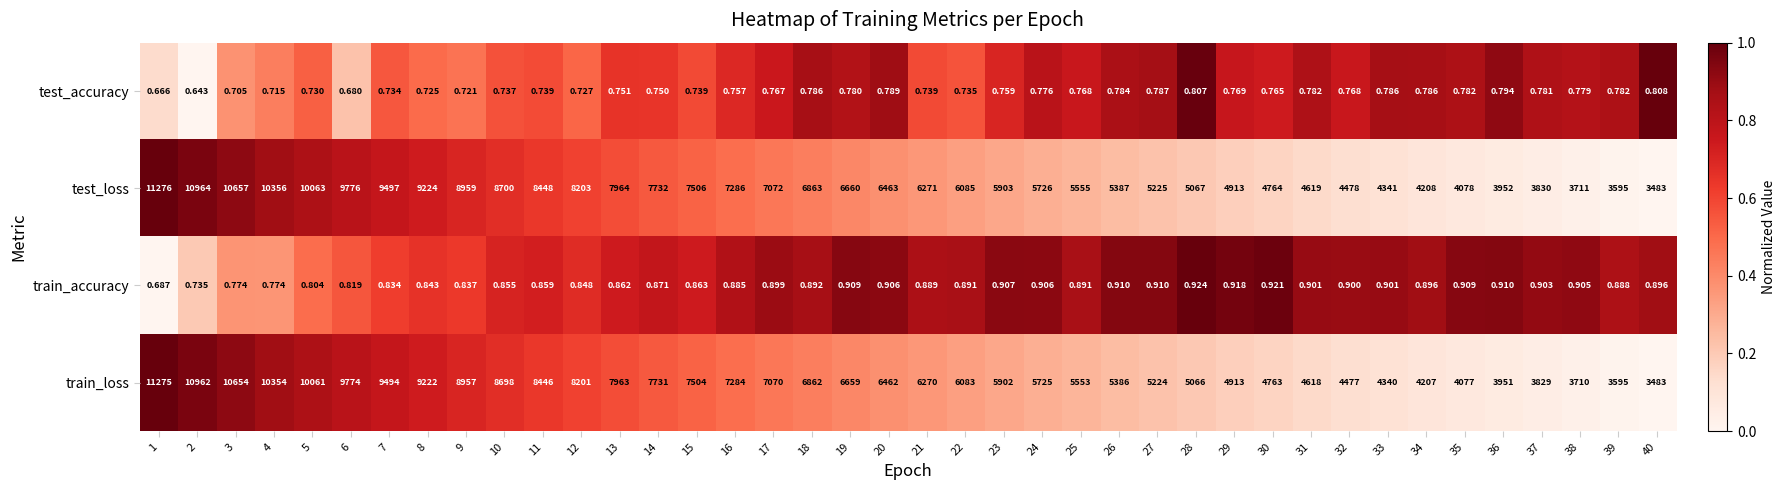

List the series in order of their peak value, lowest first.

test_accuracy, train_accuracy, train_loss, test_loss